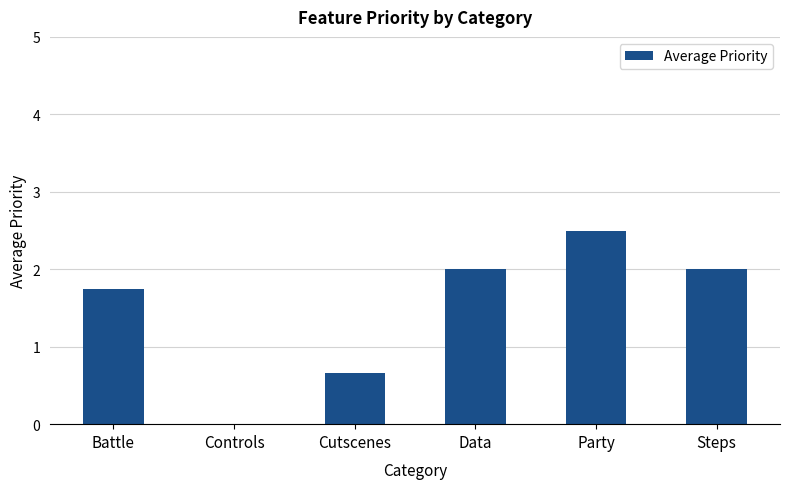

What value does the data have at Party?

2.5